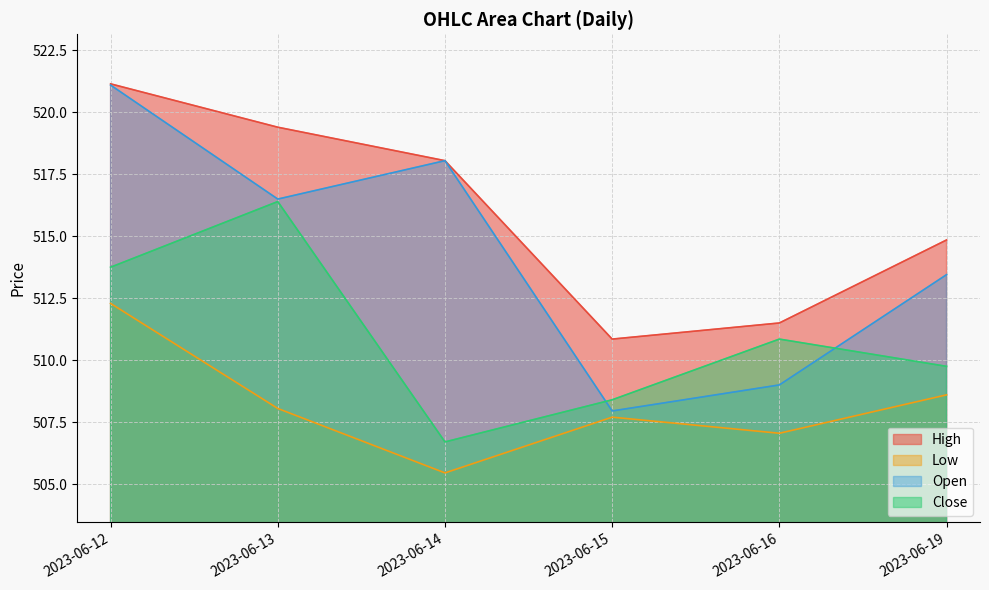

How many values in the High series exceed 518?

3